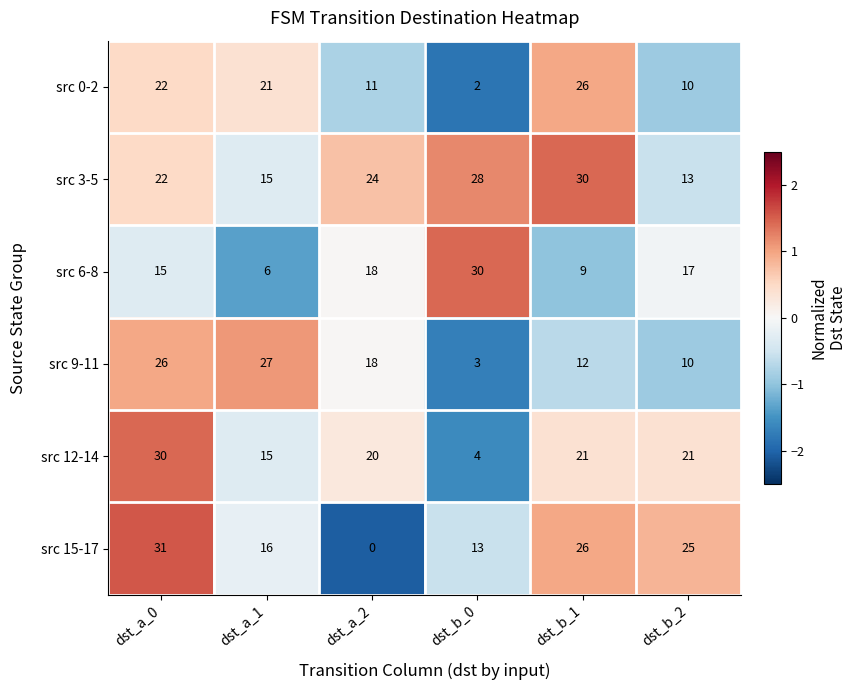

Which category has the lowest value in the src 15-17 series?

dst_a_2